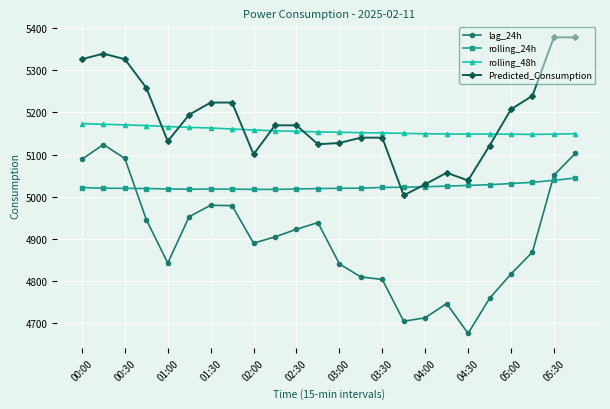

True or false: lag_24h has more than 1 points higher than both neighbors.

True